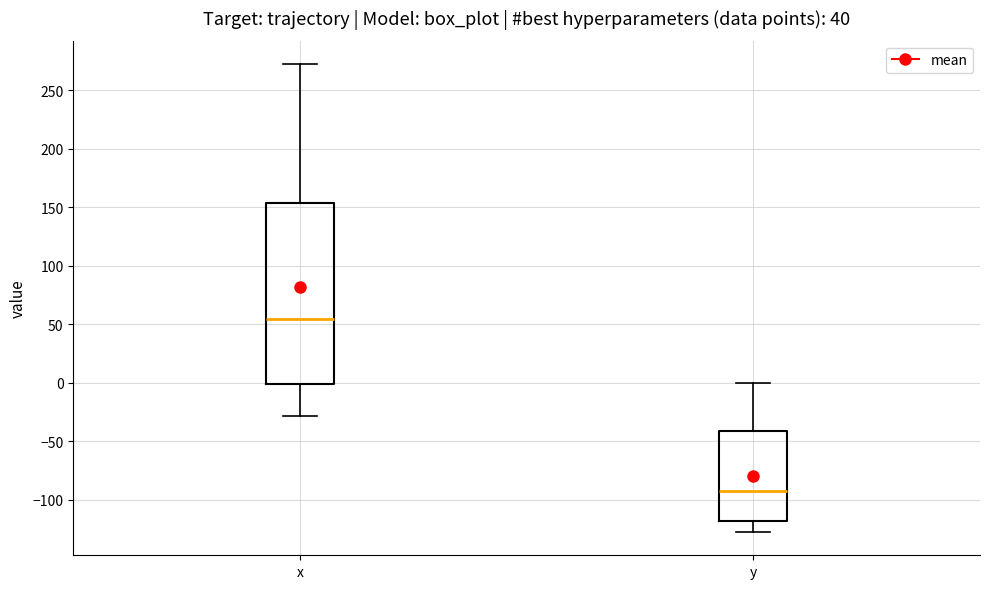

Which box is the tallest, from its lower edge to its upper edge?

x